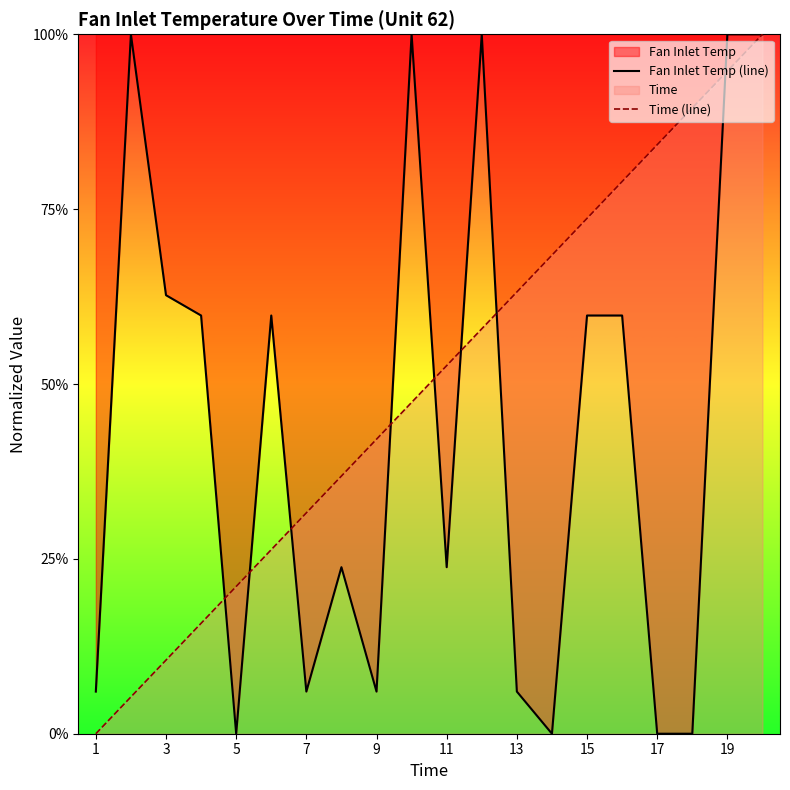

True or false: Fan Inlet Temp (line) and Time (line) cross at least once.

True